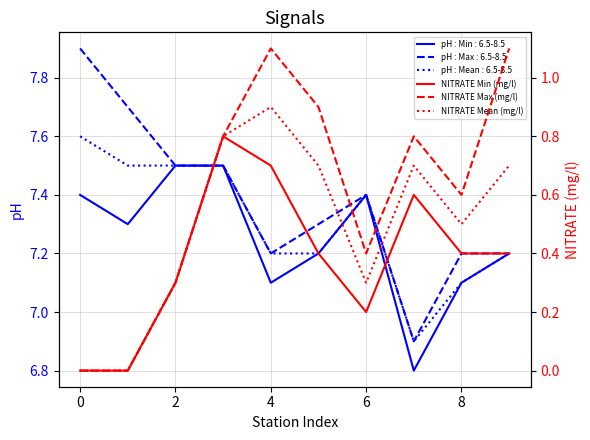

True or false: pH : Min : 6.5-8.5 has a value of 7.1 at 8.

True